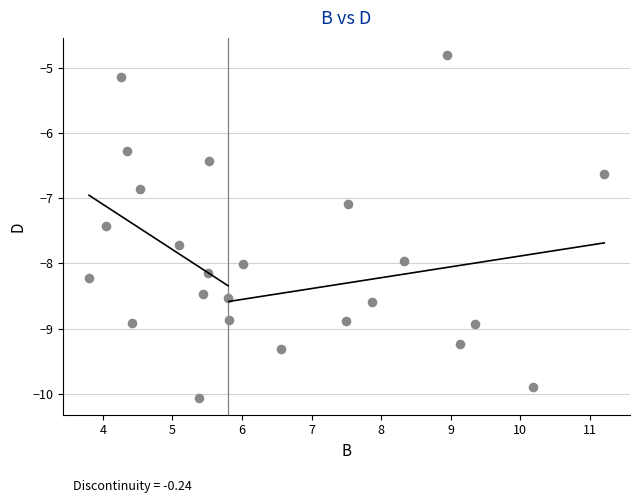

What Y value in the scatter plot is closest to -7?

-7.1